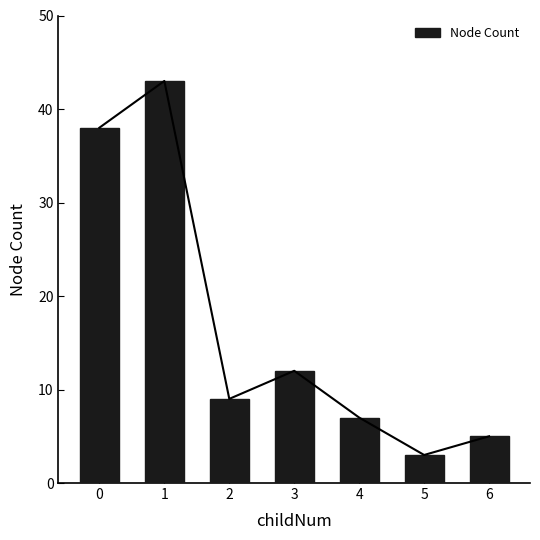

What is the difference between the maximum and minimum values?

40